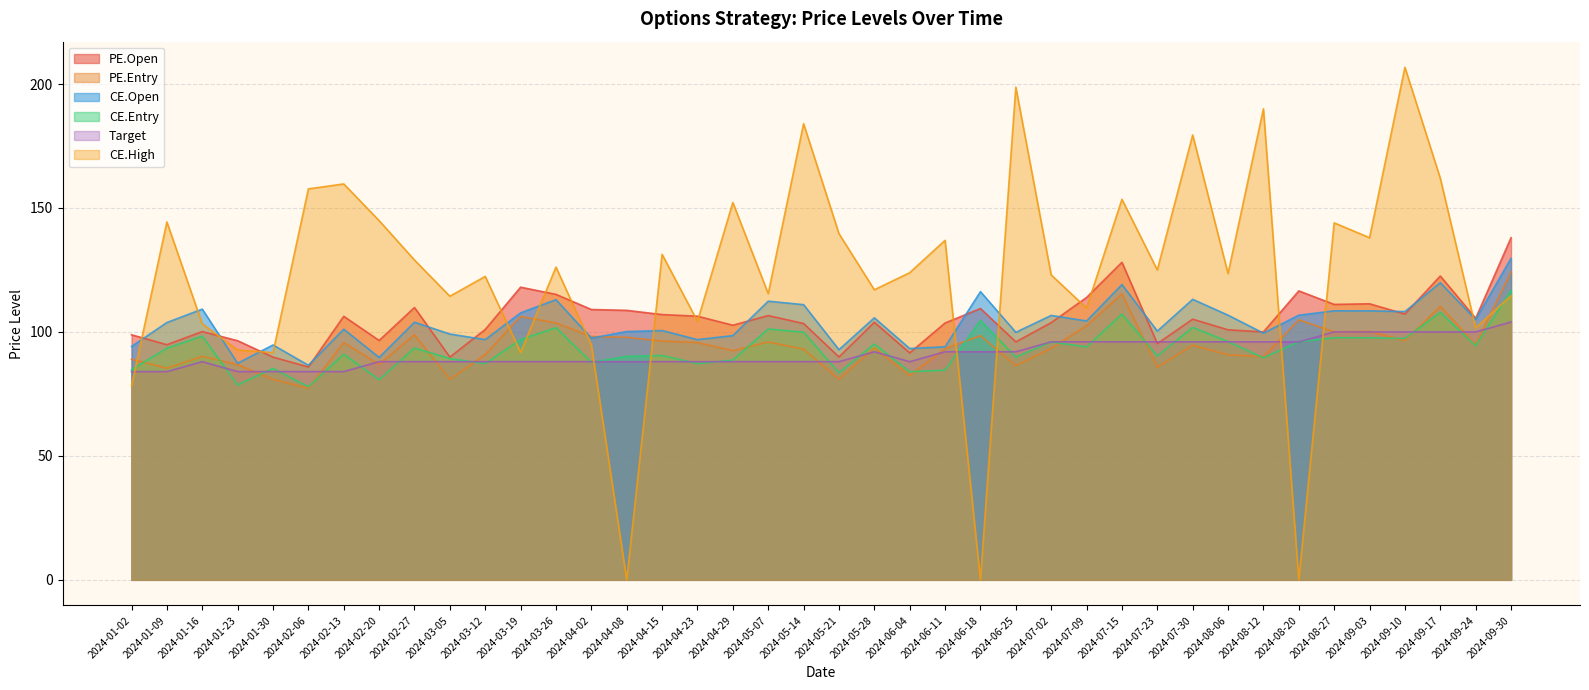

How many interior local valleys does the PE.Open series have?

13